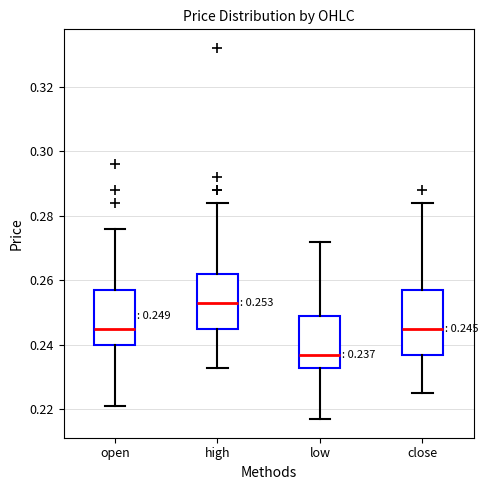

Comparing the boxes themselves (not the whiskers), which one is the tallest?

close